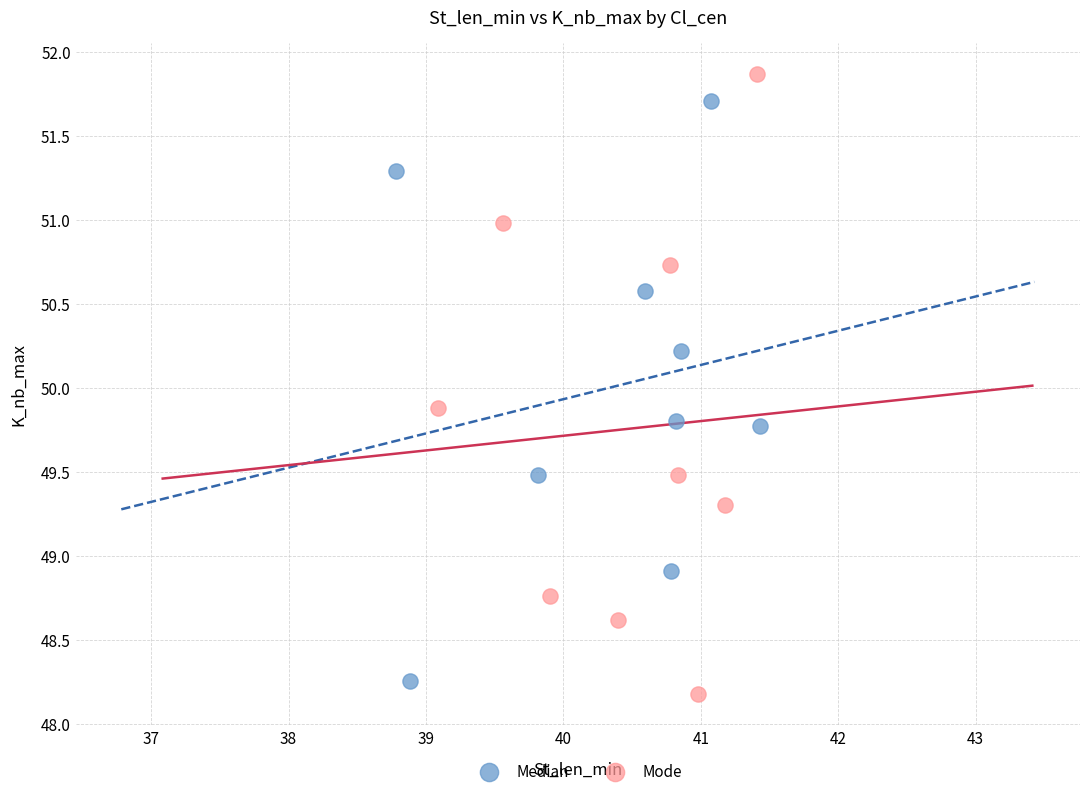

Which series reaches the minimum Y coordinate?

Mode